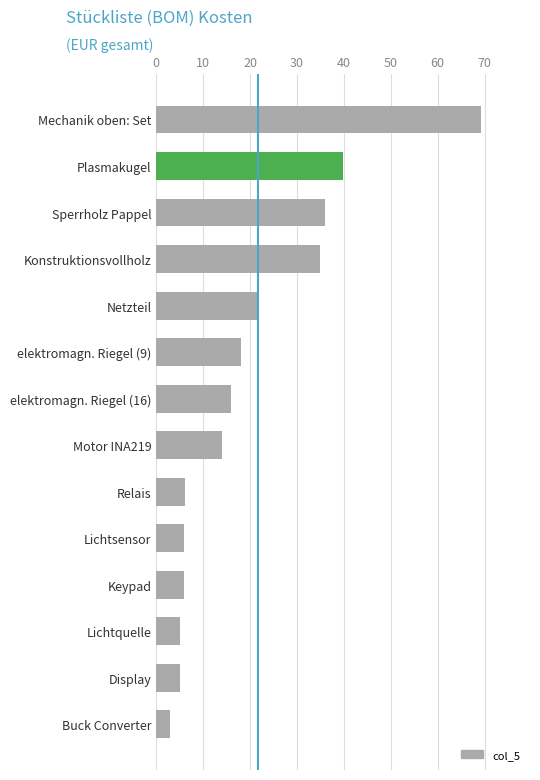

How many distinct data groups are displayed?

1